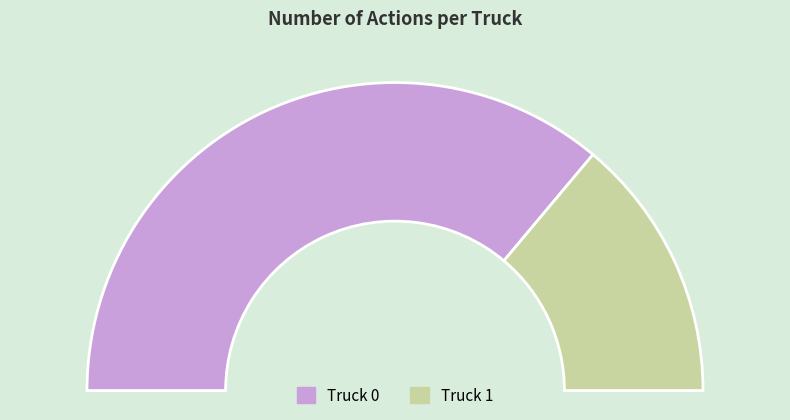

Is it true that Truck 1 is 37% of the pie?

False